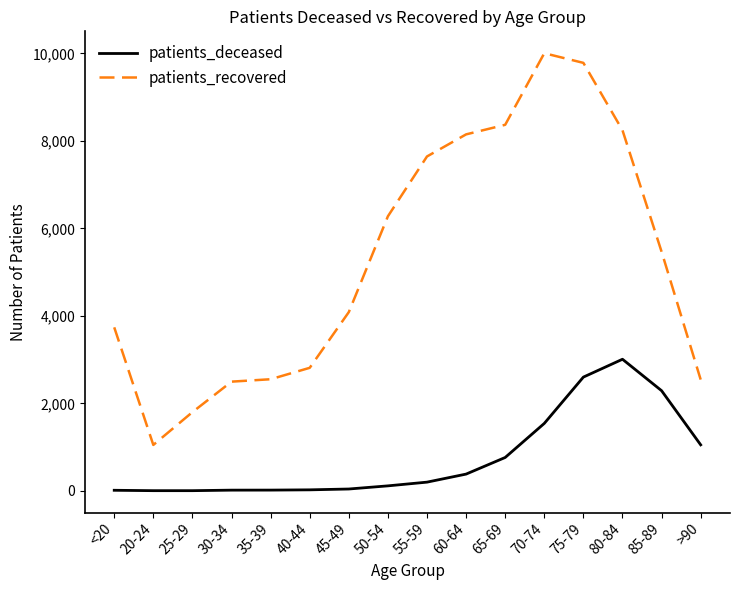

At 45-49, list the series in order from largest to smallest.

patients_recovered, patients_deceased